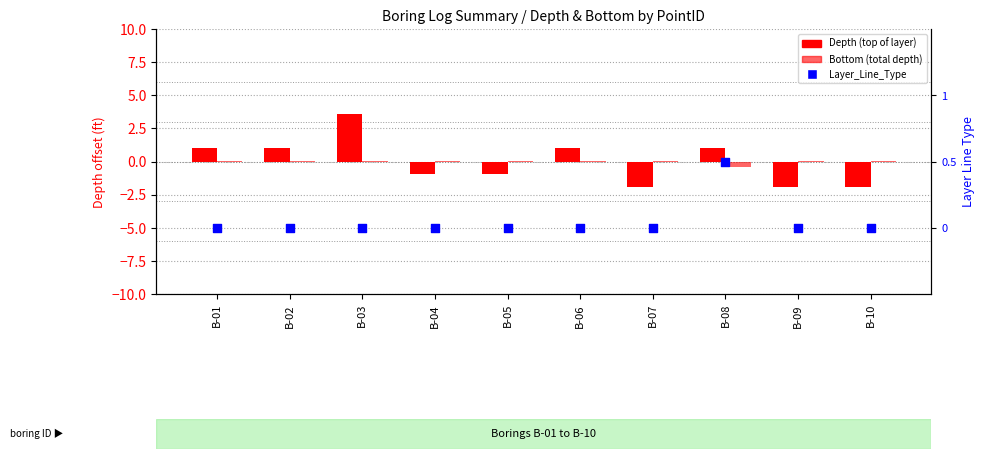

At which category is the sum across all series the highest?

B-03